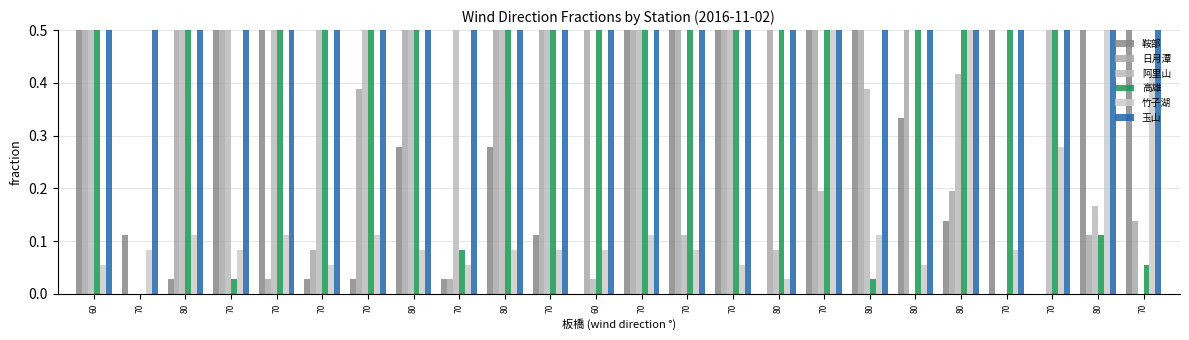

What is the difference between the second highest and second lowest values in the 玉山 series?

0.1